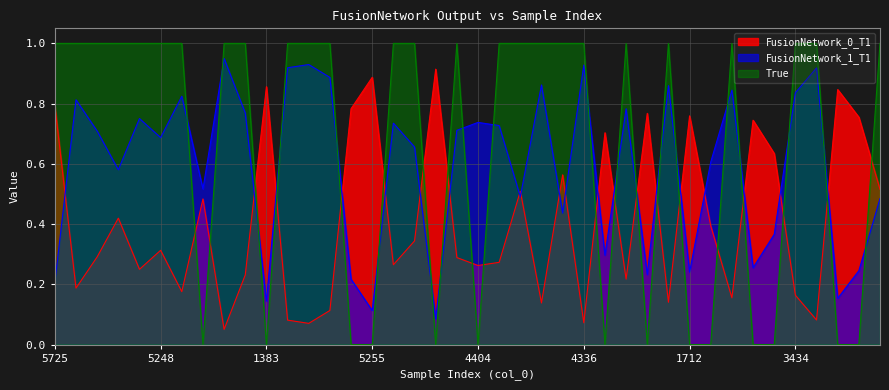

What is the average value of the FusionNetwork_0_T1 series?

0.4